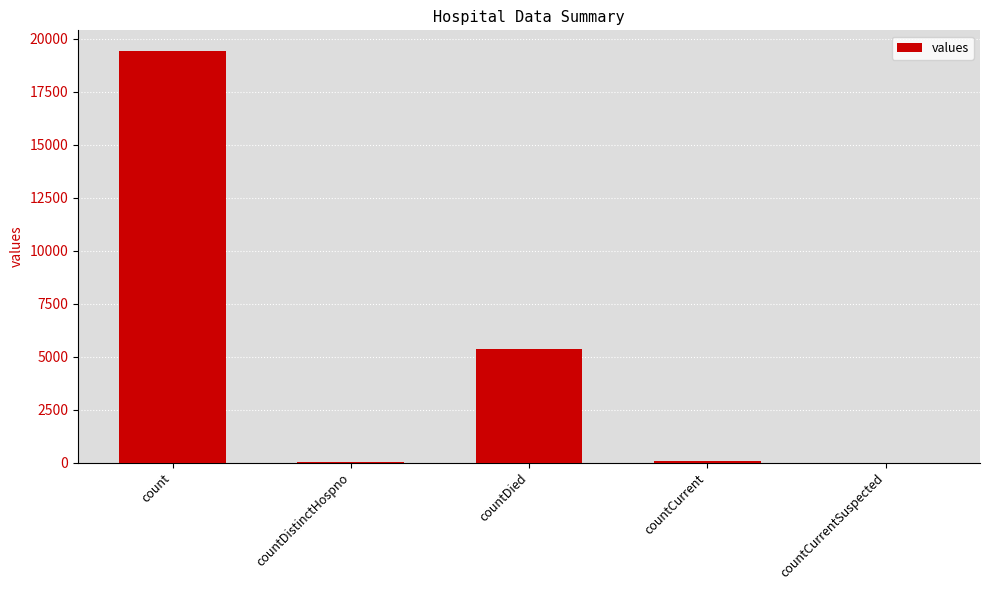

Between countCurrent and countDied, which is larger?

countDied